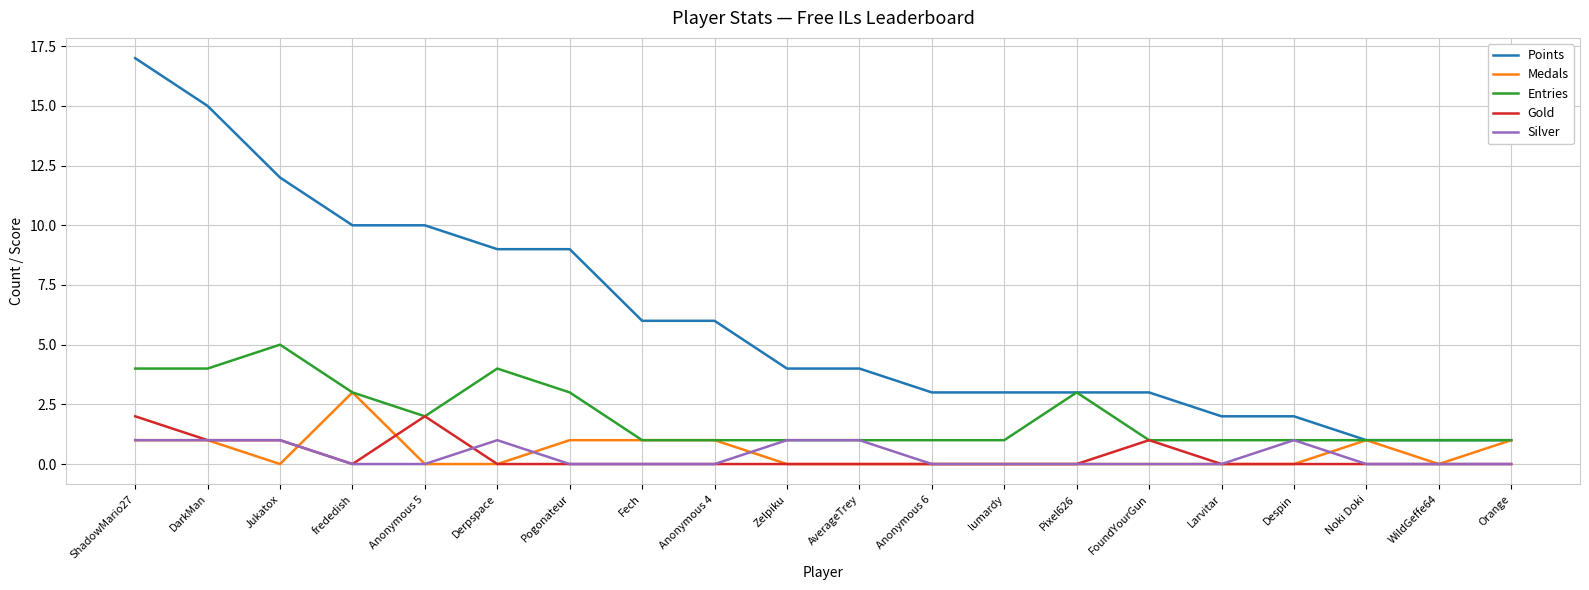

Is the value of Entries at frededish greater than the value of Points at Fech?

No